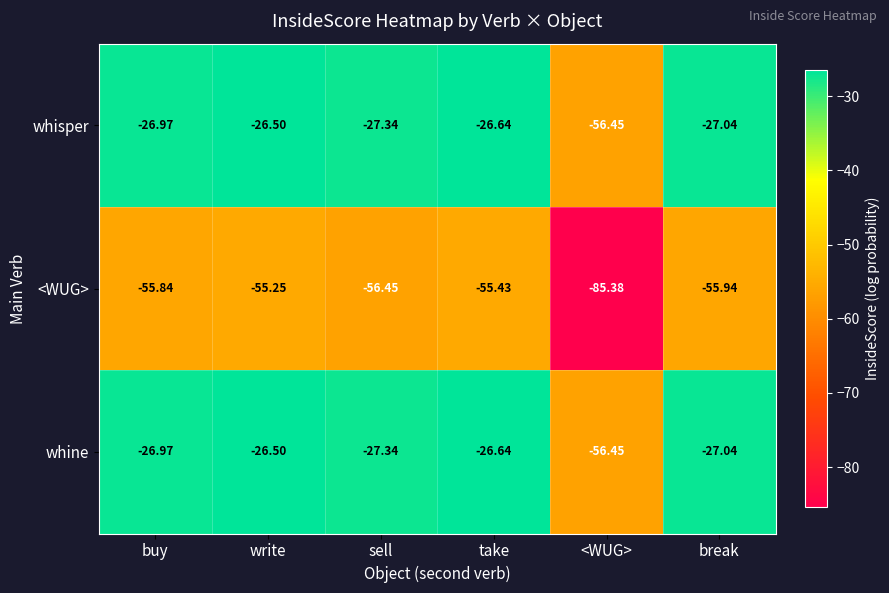

At which category does the chart reach its minimum across all series?

<WUG>